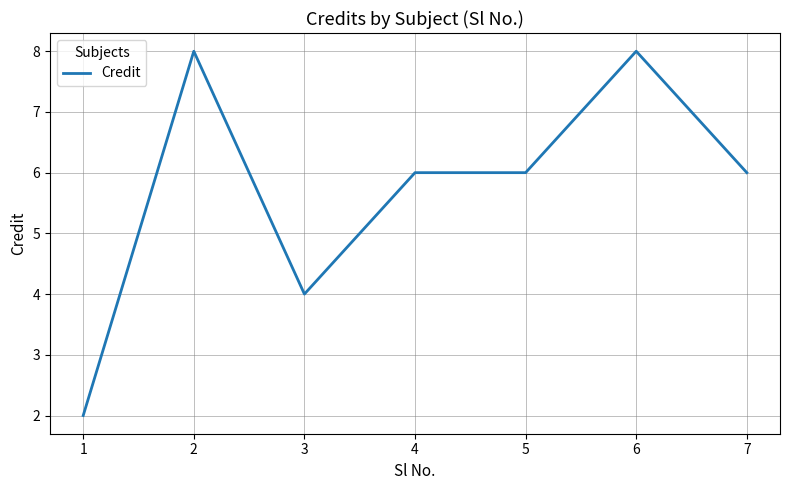

True or false: the data has more than 1 interior local peaks.

True